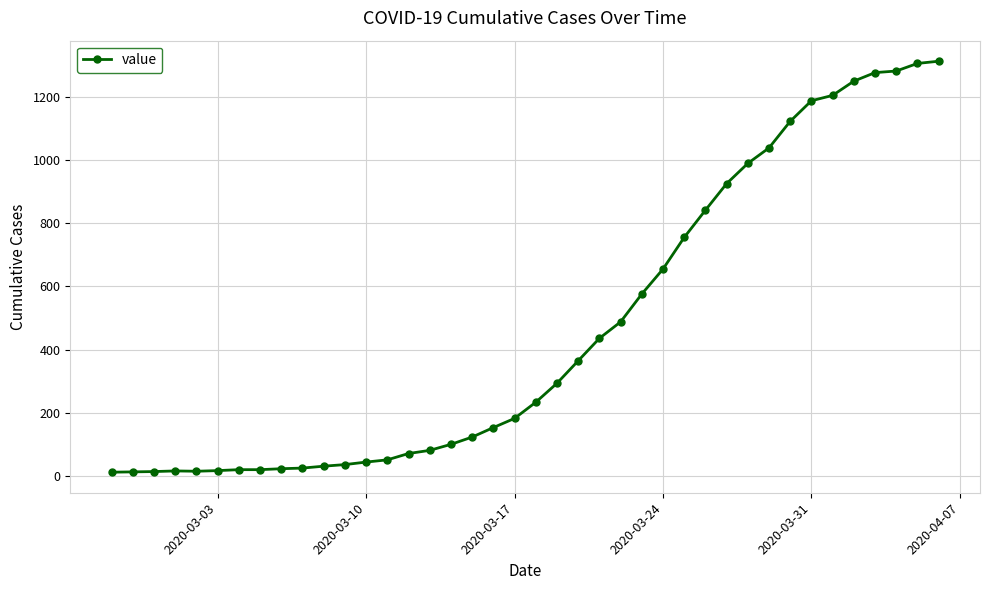

What is the greatest value displayed?

1312